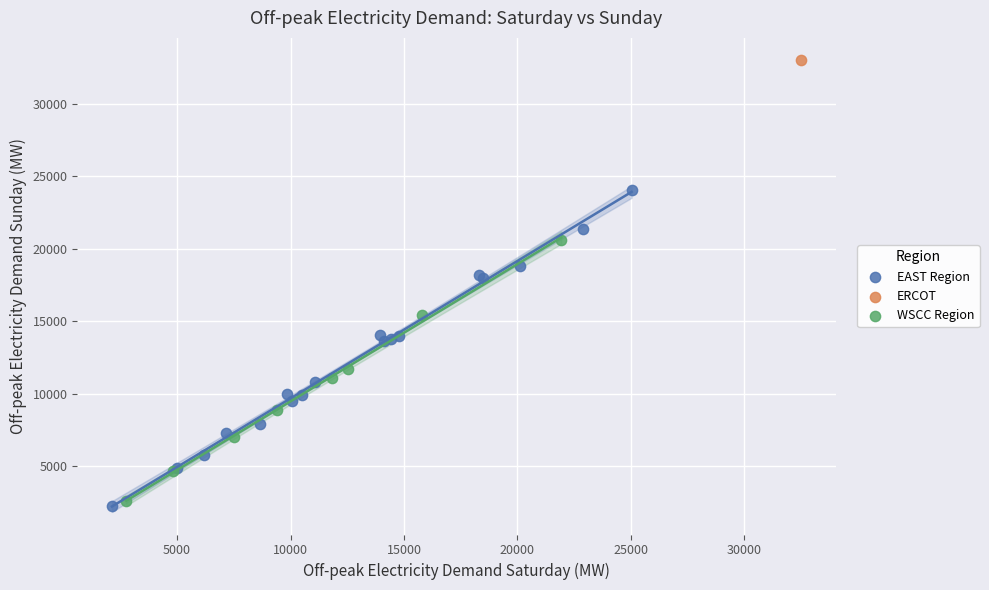

Which series reaches the minimum Y coordinate?

EAST Region